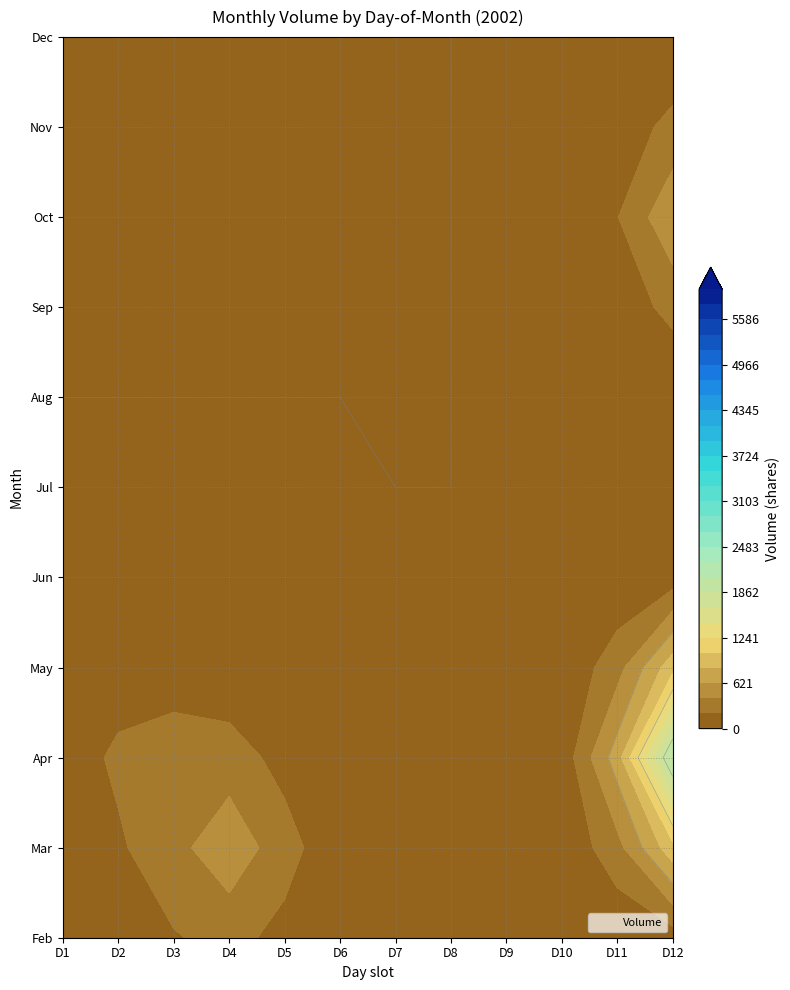

Between 8 and 5, which is larger?

8